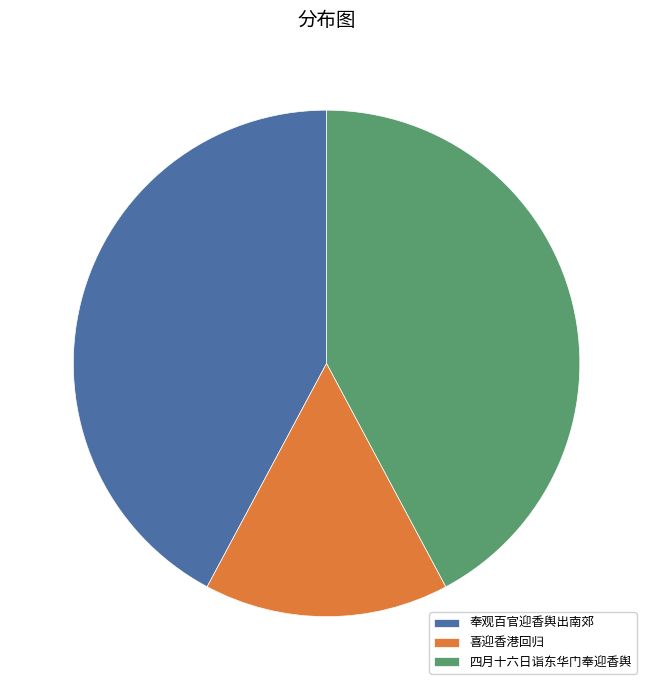

Do 四月十六日诣东华门奉迎香舆 and 喜迎香港回归 together represent more than half of the pie?

Yes